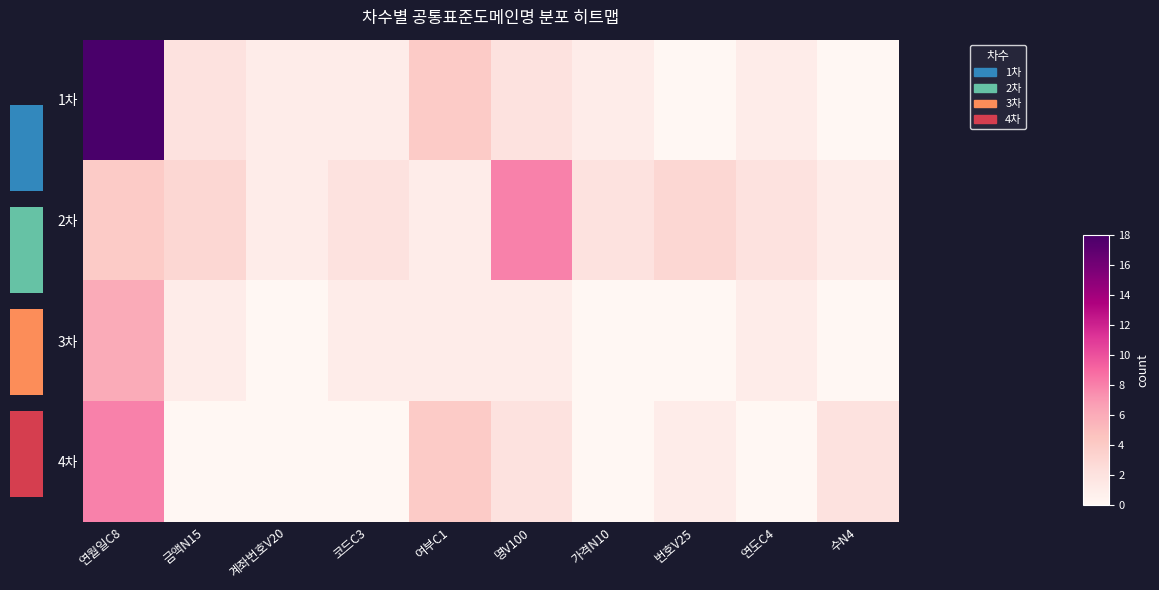

Which has a higher value, 코드C3 or 번호V25?

코드C3